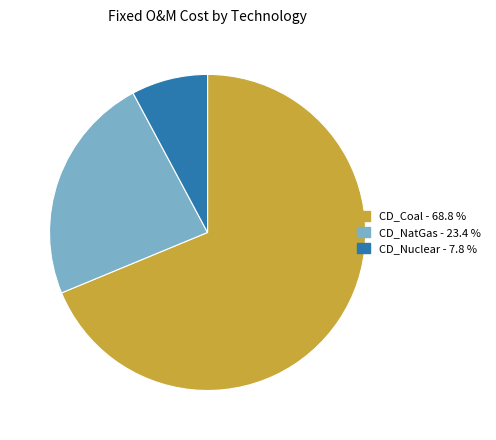

Rank the categories by value from lowest to highest.

CD_Nuclear, CD_NatGas, CD_Coal